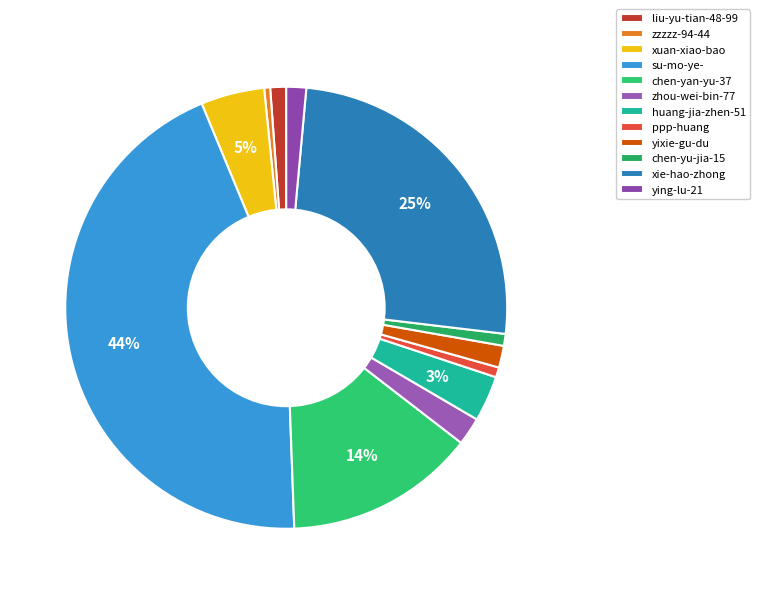

How many segments does this pie chart have?

12